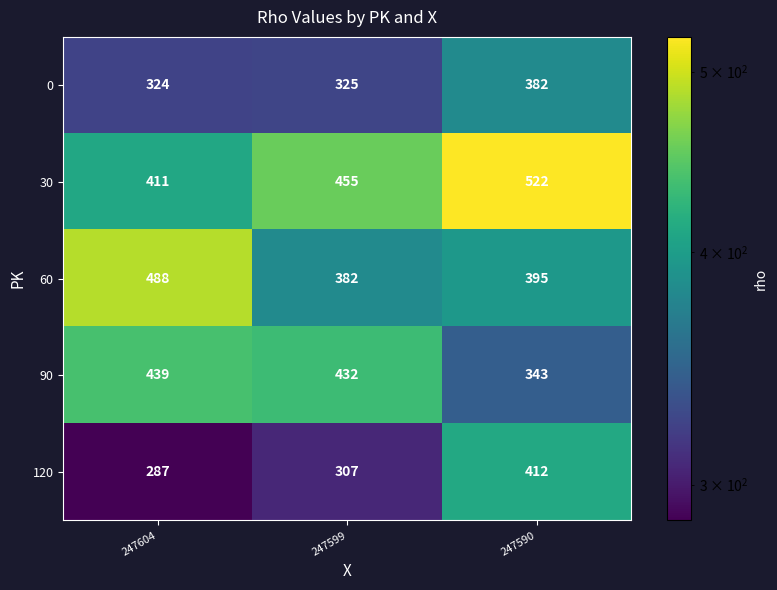

Count the number of data series in this chart.

5